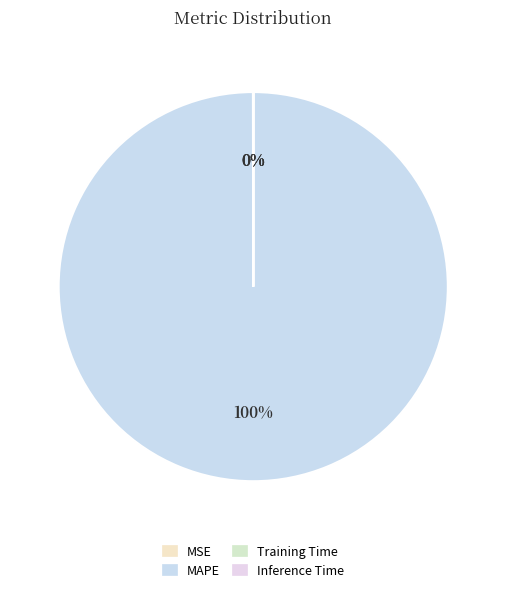

What is the change in value from MSE to MAPE?

+54.6